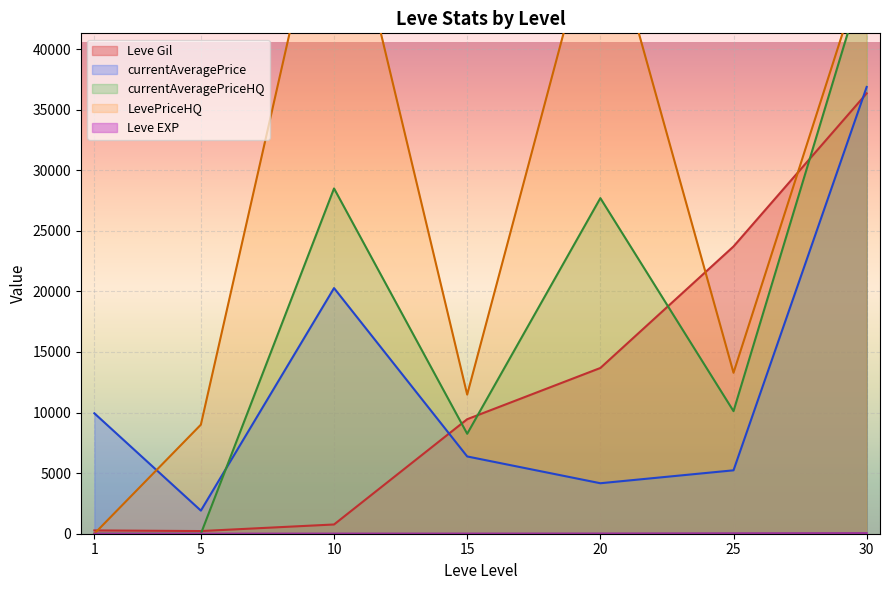

What is the maximum value shown in the chart?

100000